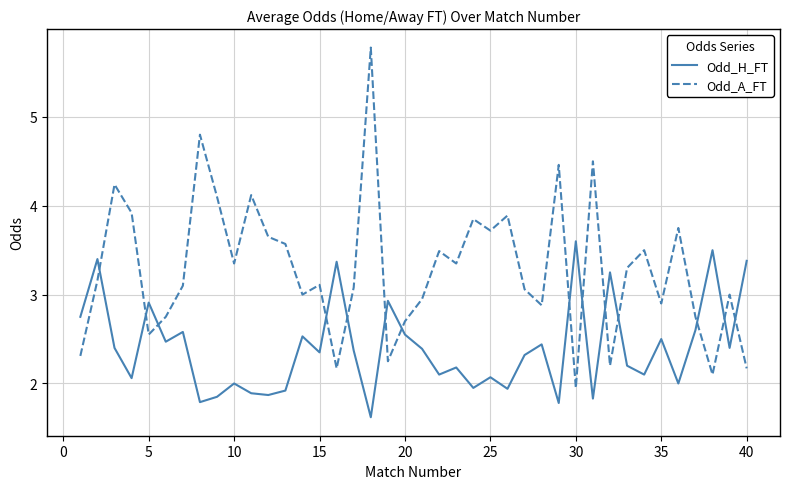

Which series has the largest total across all categories?

Odd_A_FT